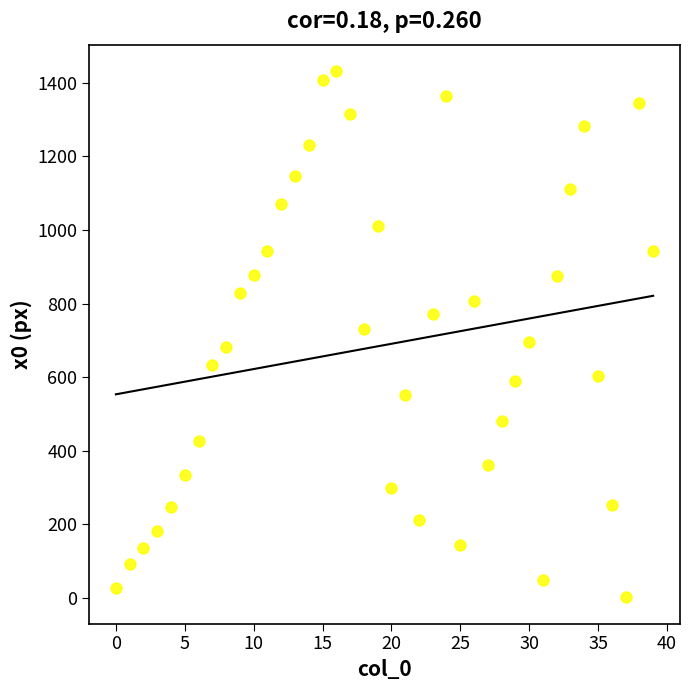

What is the range of Y values (max minus min)?

1431.6